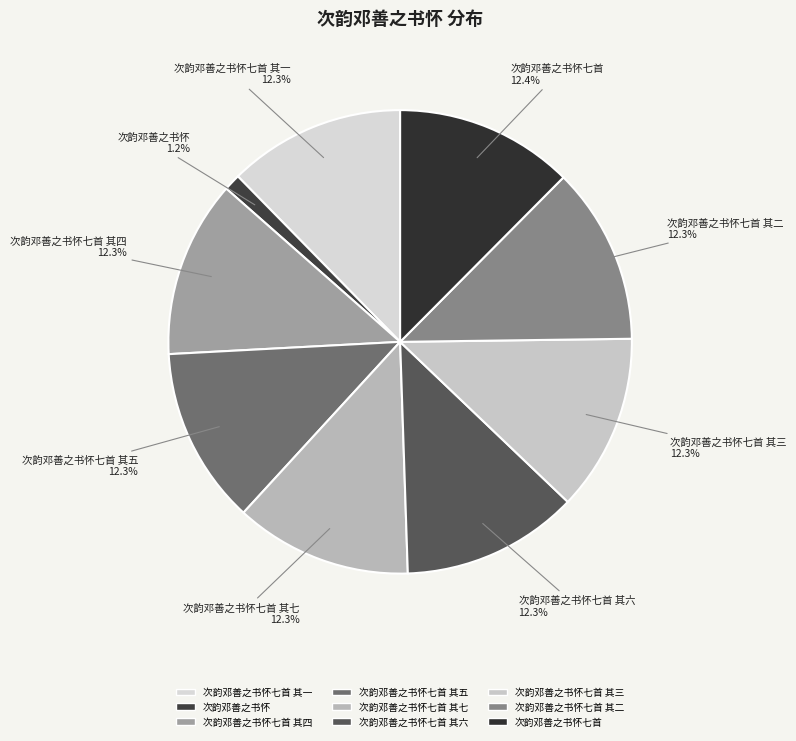

To the nearest percent, what portion does 次韵邓善之书怀七首 其二 represent?

12%